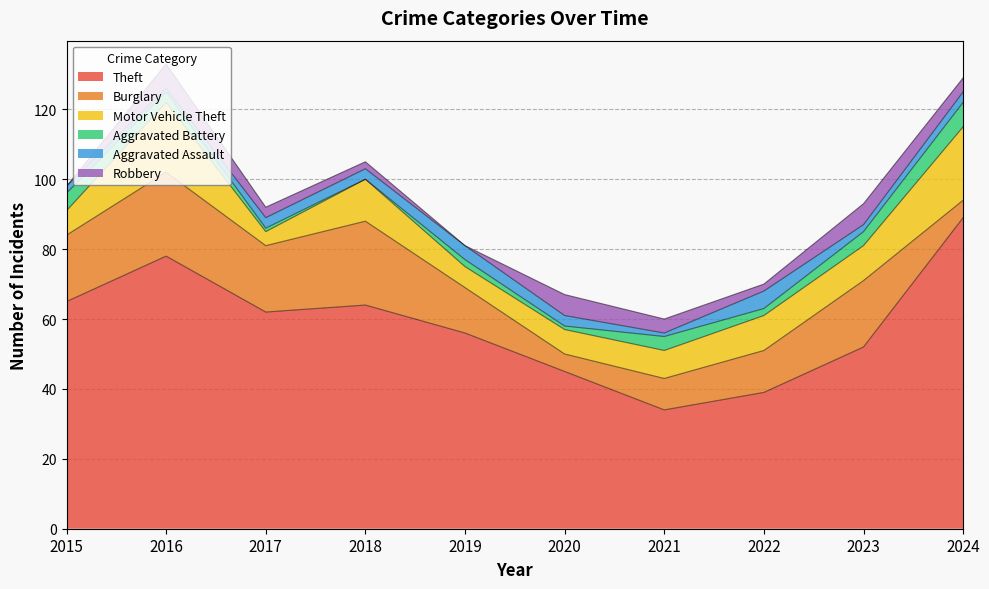

Where does the Robbery series first go above 4?

2016